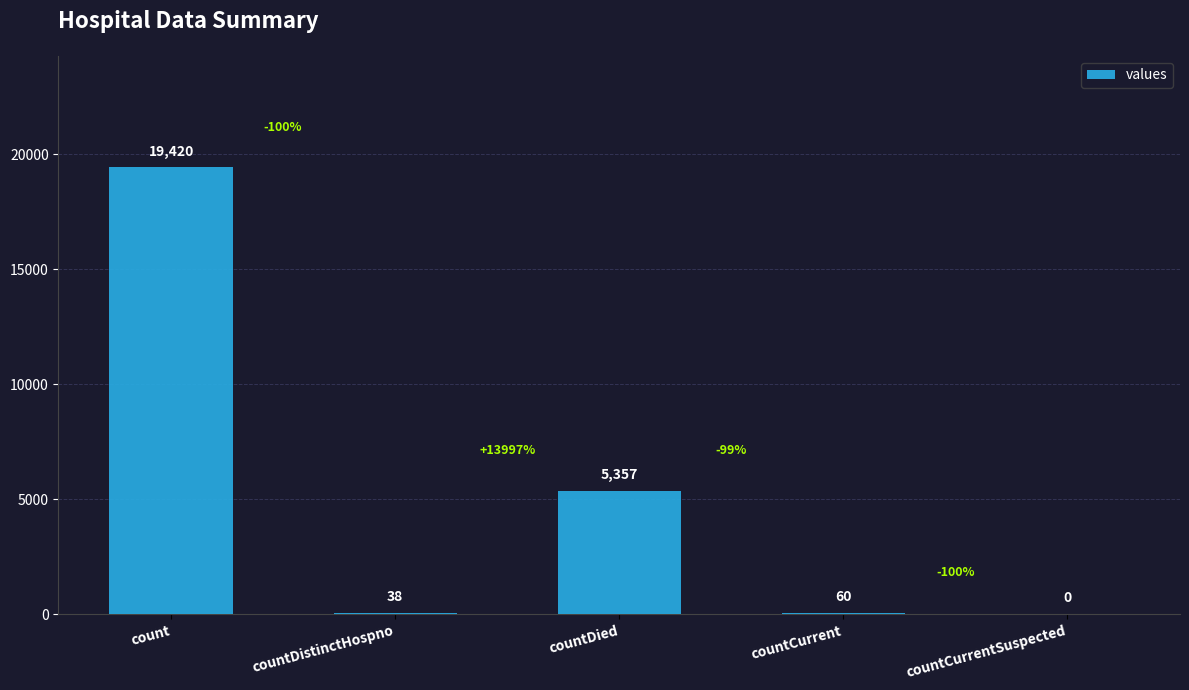

What is the change in value from countDistinctHospno to countDied?

+5319